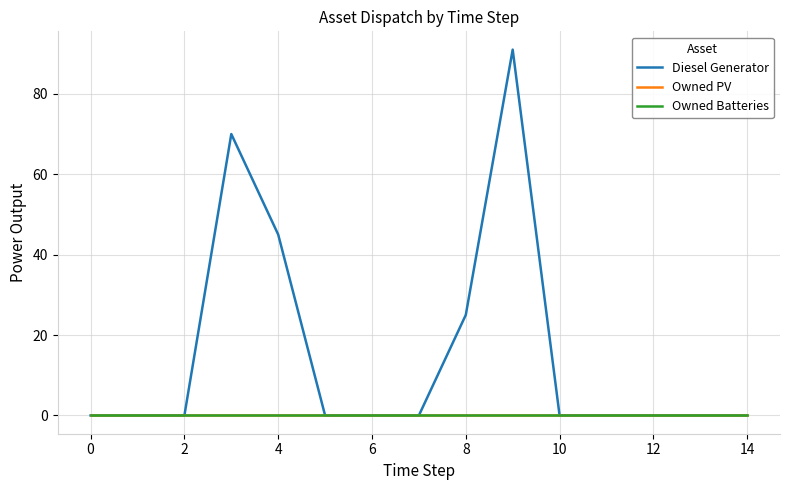

Does the chart have visible grid lines?

Yes